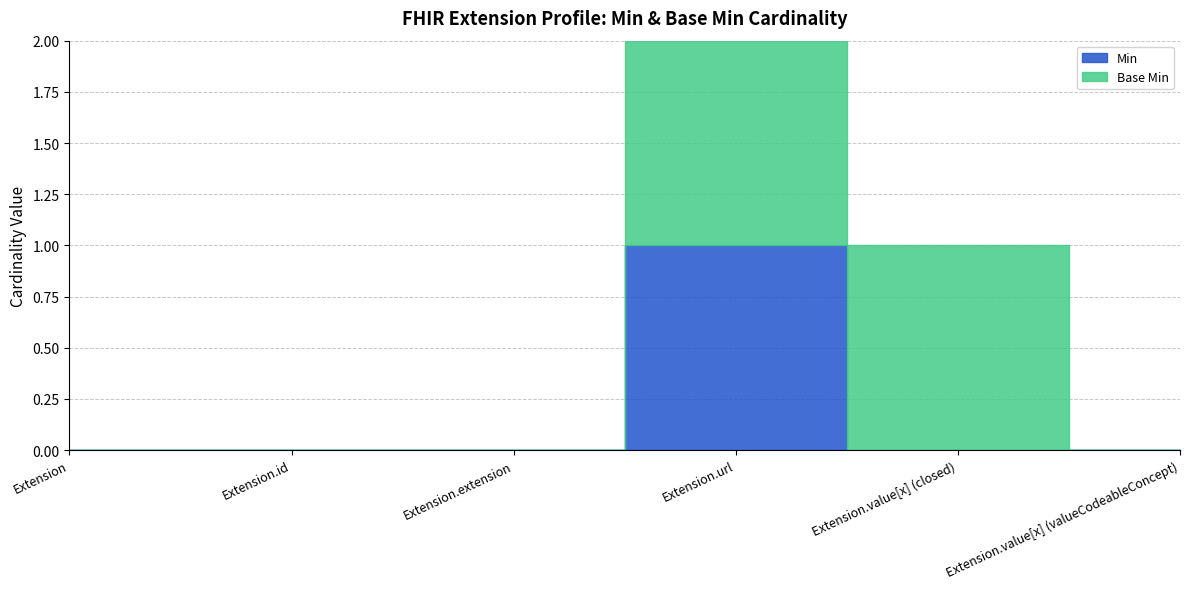

Is this an area chart (filled region under the line)?

No